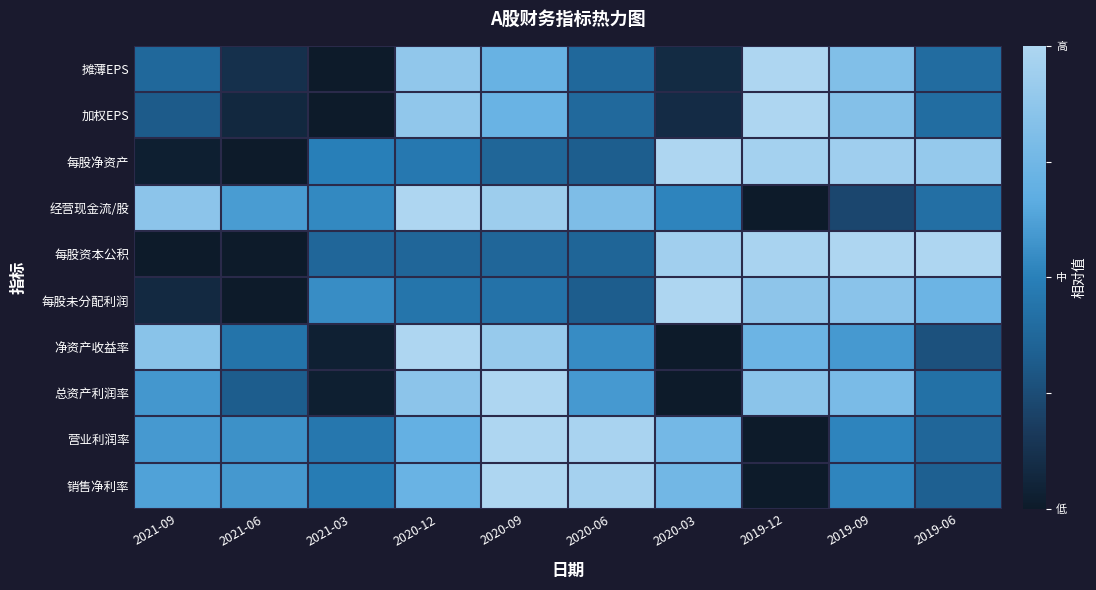

Which series changed the most between 2020-09 and 2019-06?

销售净利率